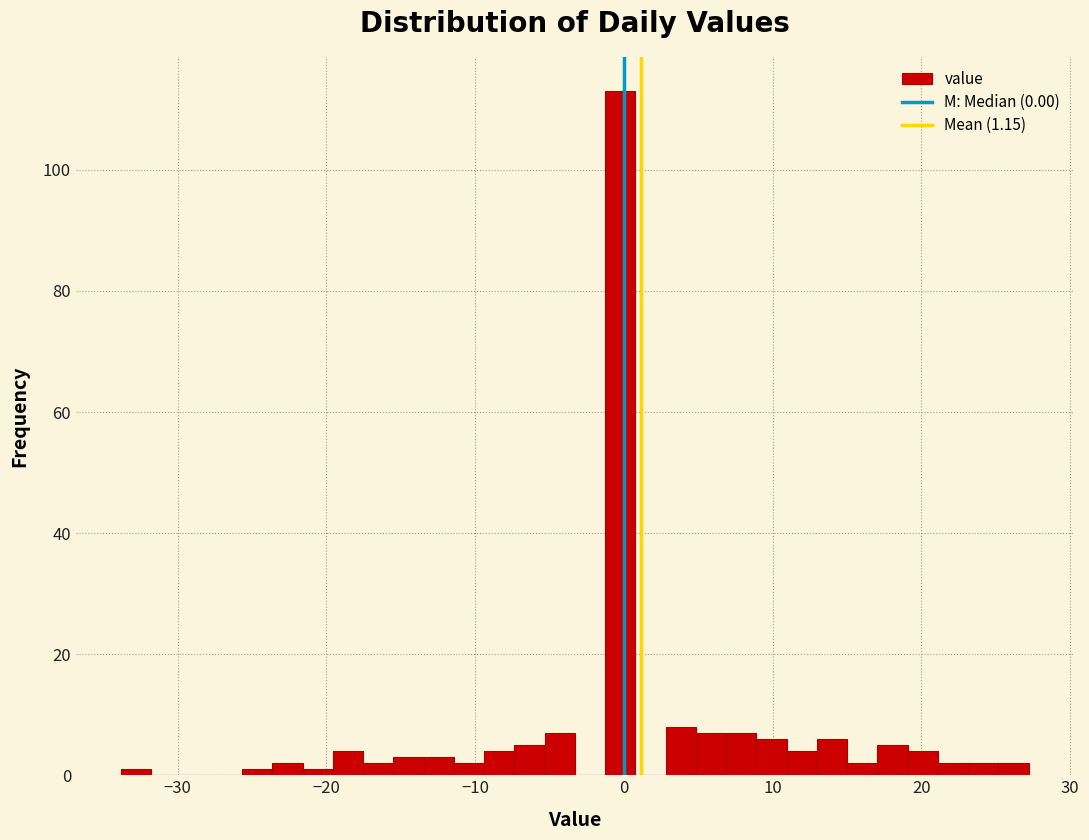

Read against the x-axis, roughly where is the centre of the tallest bar?

0